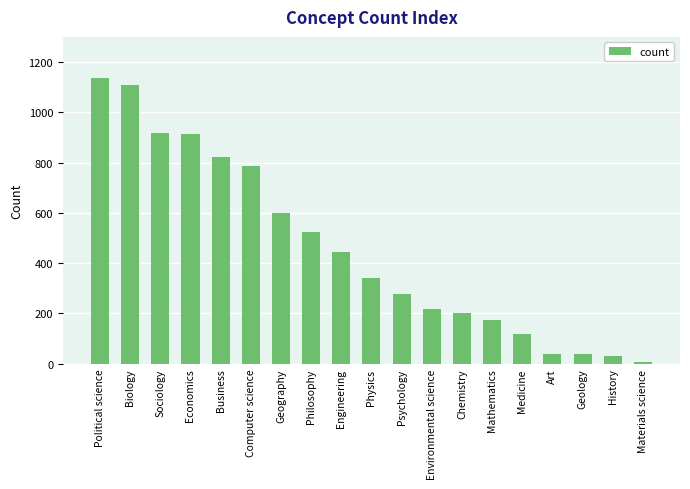

What is the sum of all values?

8701